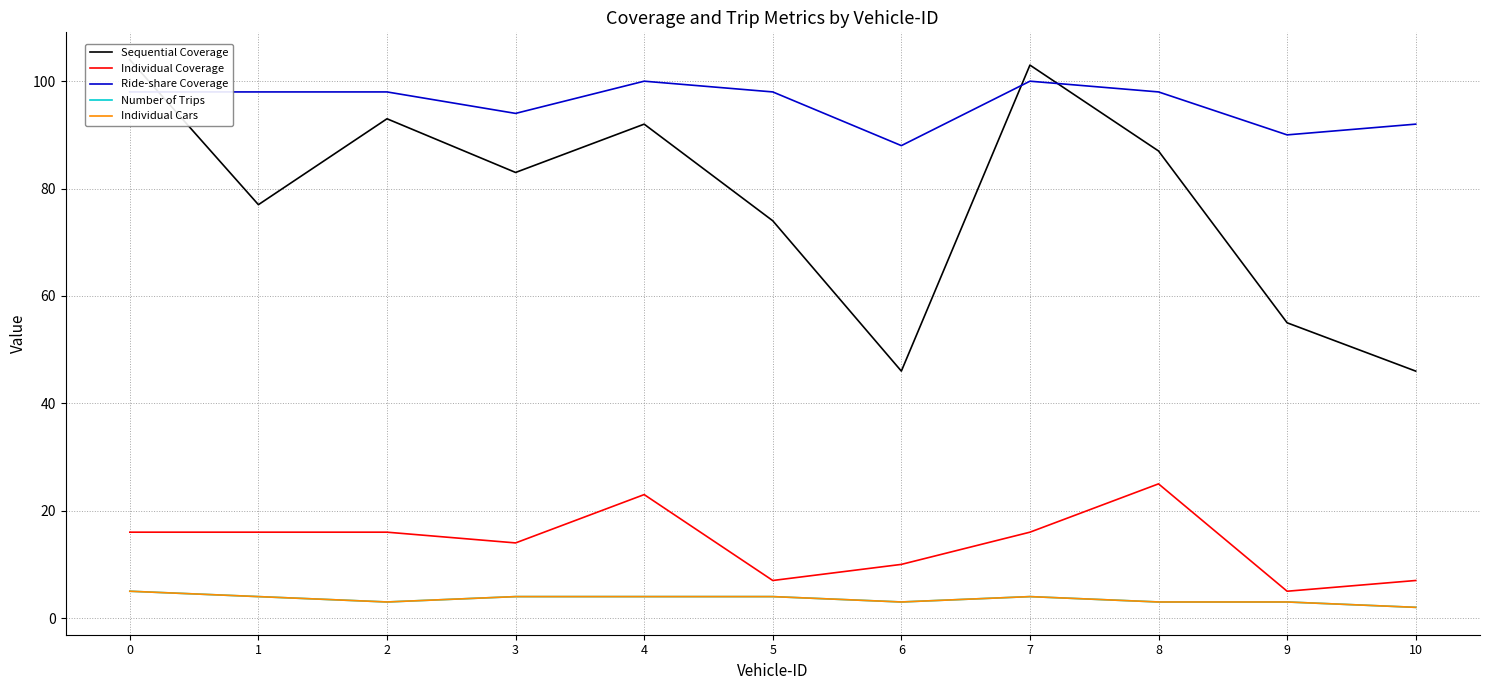

What is the smallest value displayed?

2